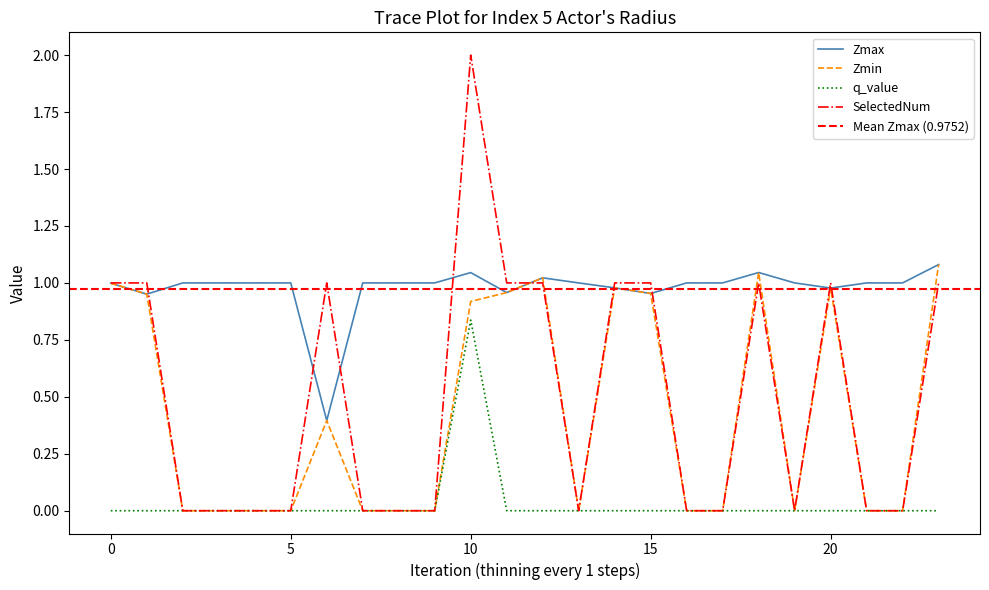

At which category does q_value reach its first local peak?

10.0